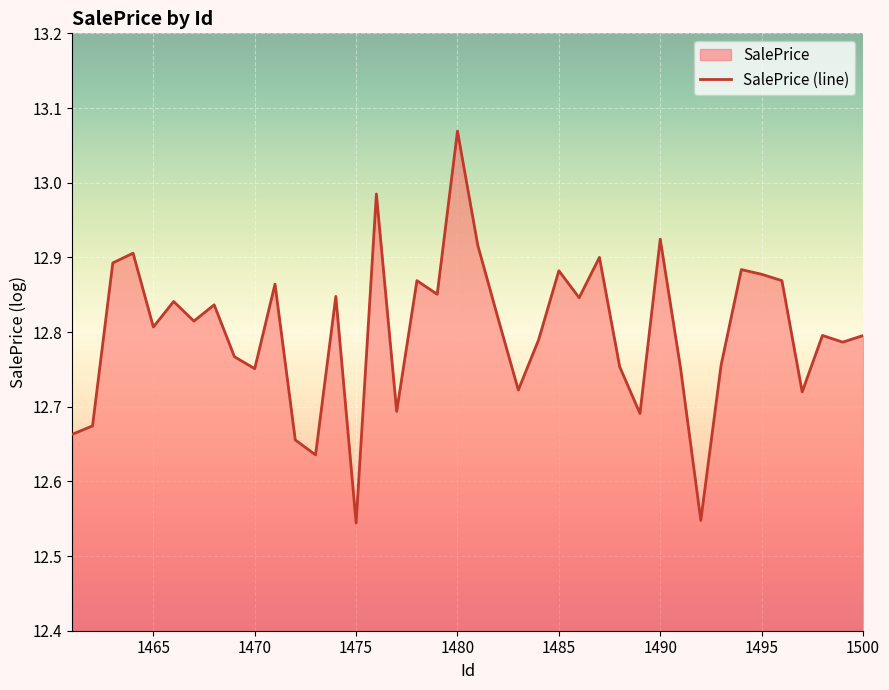

How many data points does each series have?

40